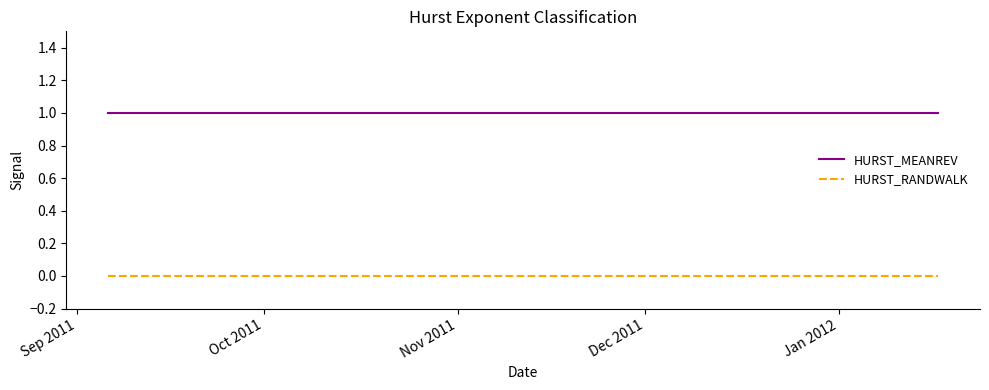

What is the minimum value for HURST_MEANREV?

1